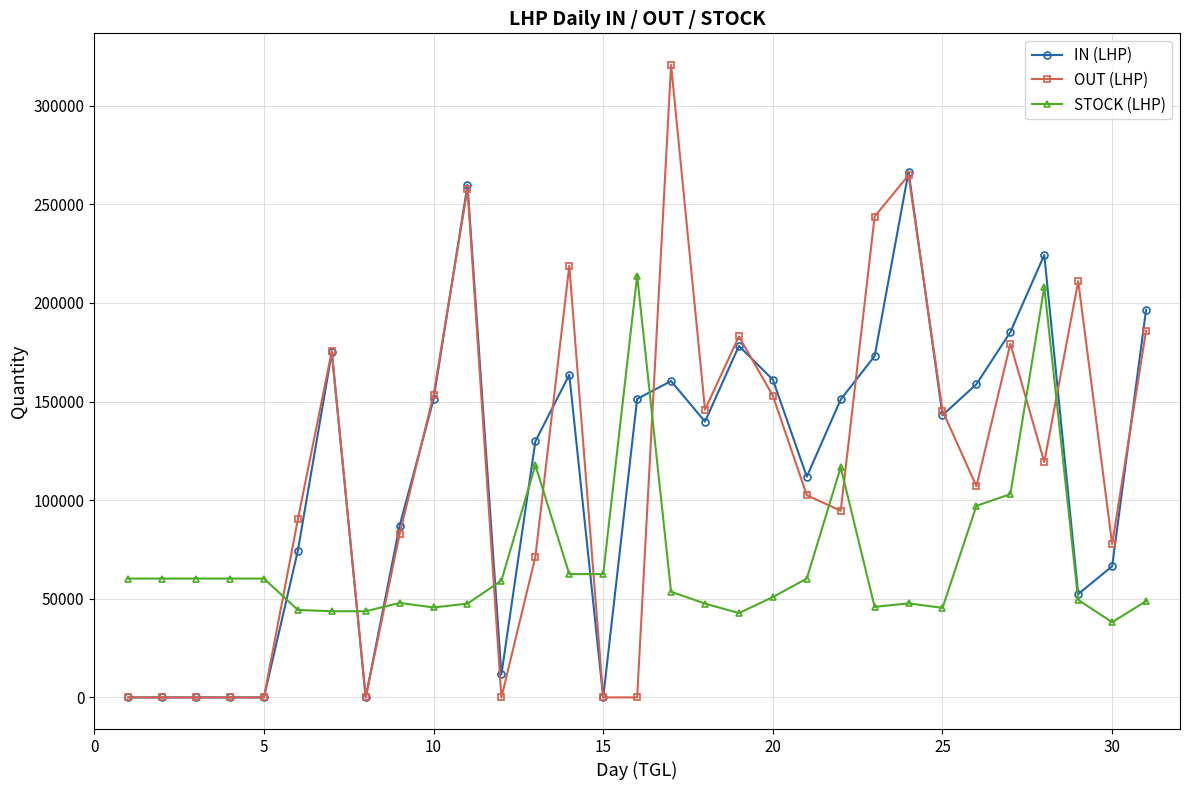

Which series ends up on top after the final intersection of STOCK (LHP) and OUT (LHP)?

OUT (LHP)